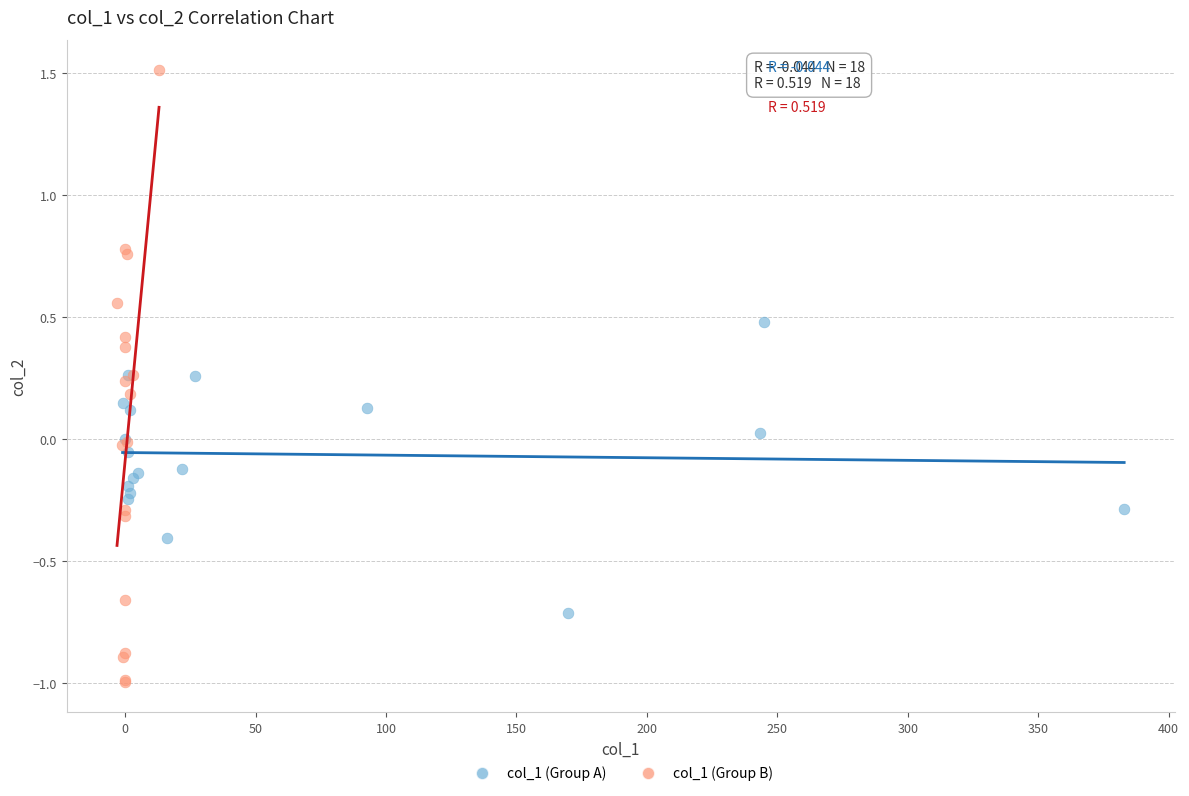

Which series has the largest Y range (max minus min)?

col_1 (Group B)